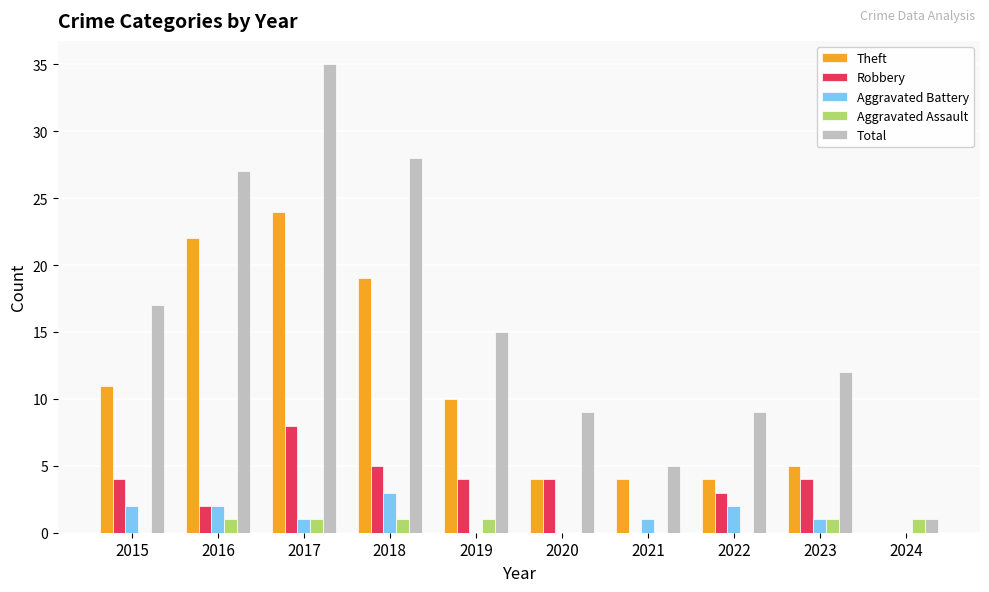

What is the highest value of the Aggravated Battery series?

3